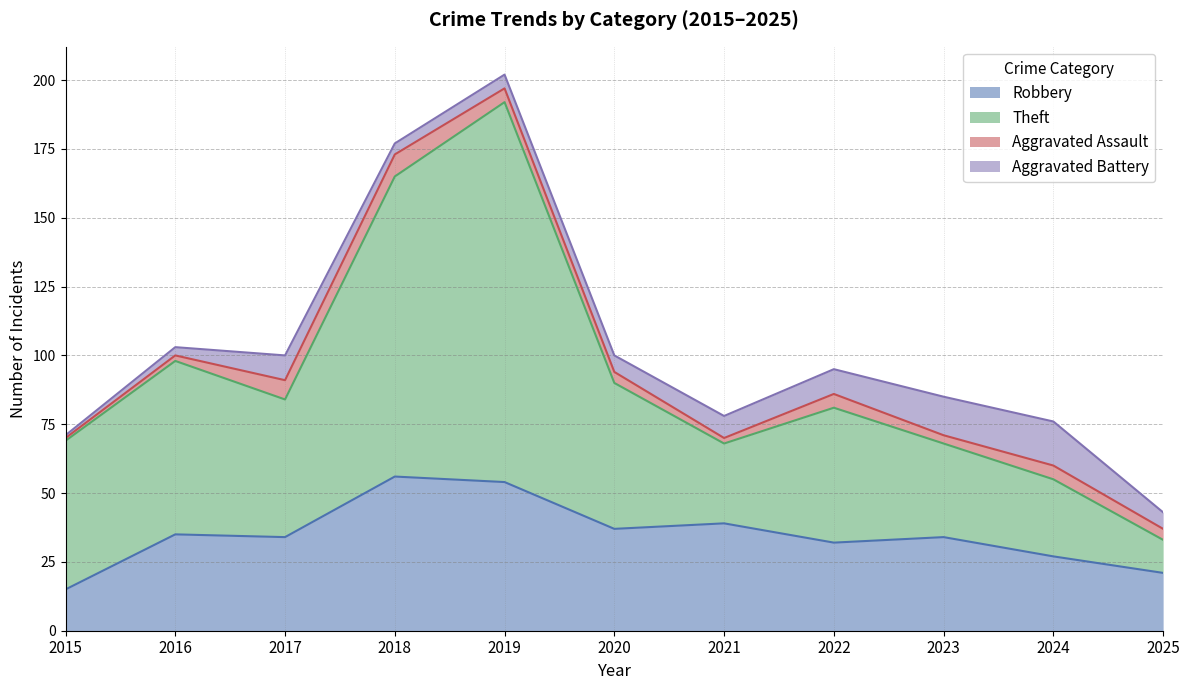

True or false: Robbery and Theft intersect in this chart.

False